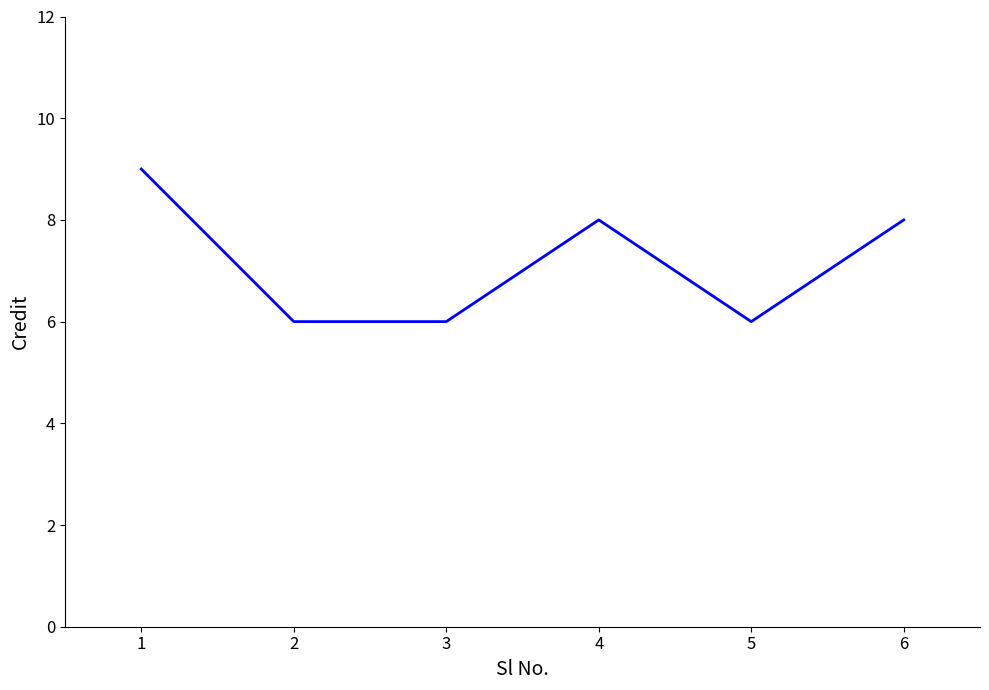

Reading right to left, transcribe all the data shown in this chart.

8	6	8	6	6	9